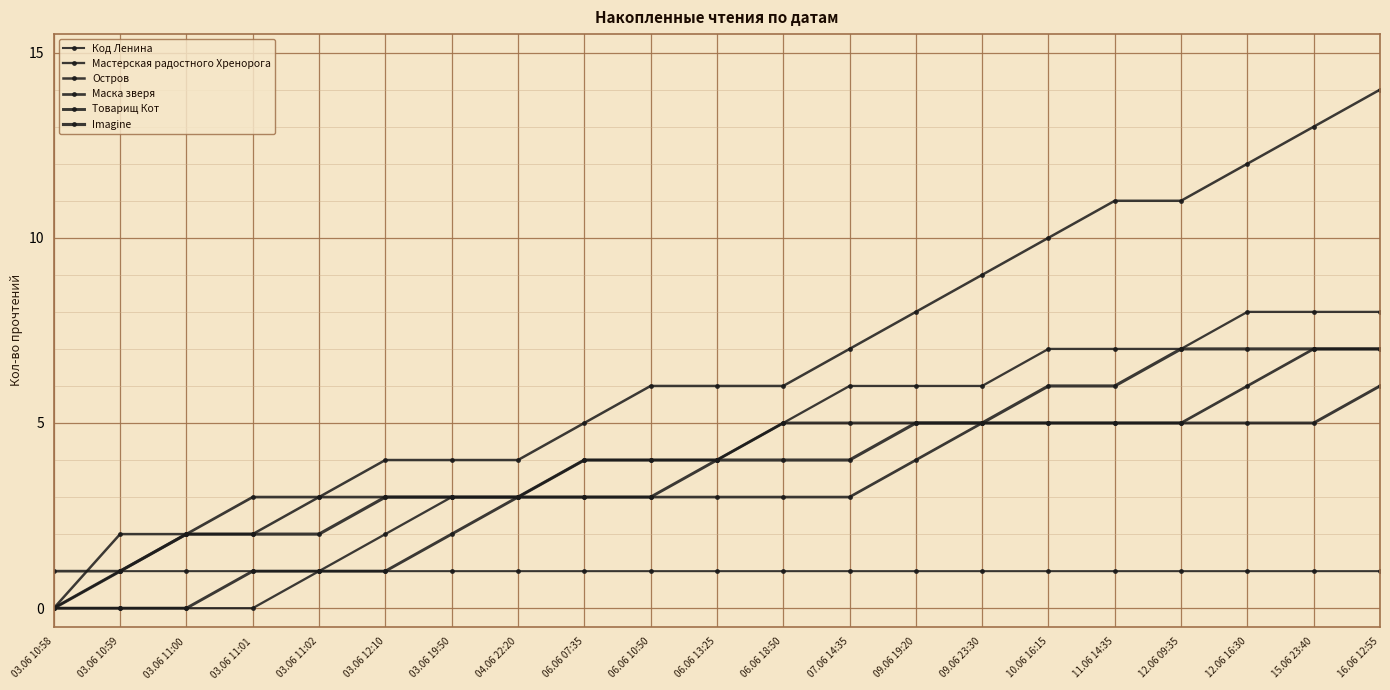

Does the chart have visible grid lines?

Yes